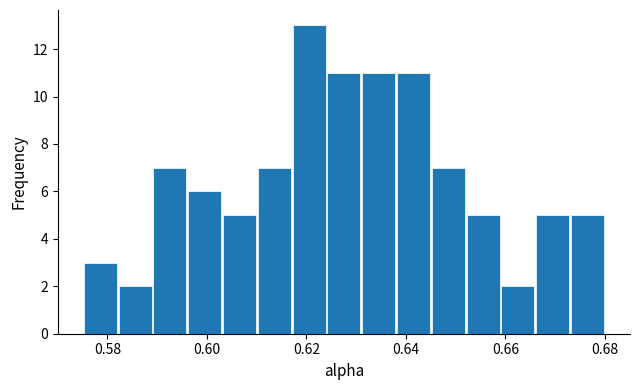

Read against the x-axis, roughly where is the centre of the tallest bar?

0.620